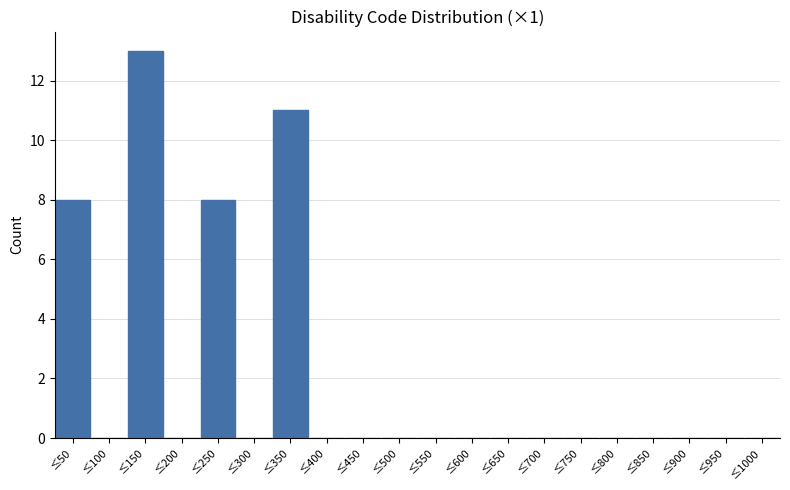

Reading left to right, transcribe all the data shown in this chart.

≤50=8	≤100=0	≤150=13	≤200=0	≤250=8	≤300=0	≤350=11	≤400=0	≤450=0	≤500=0	≤550=0	≤600=0	≤650=0	≤700=0	≤750=0	≤800=0	≤850=0	≤900=0	≤950=0	≤1000=0